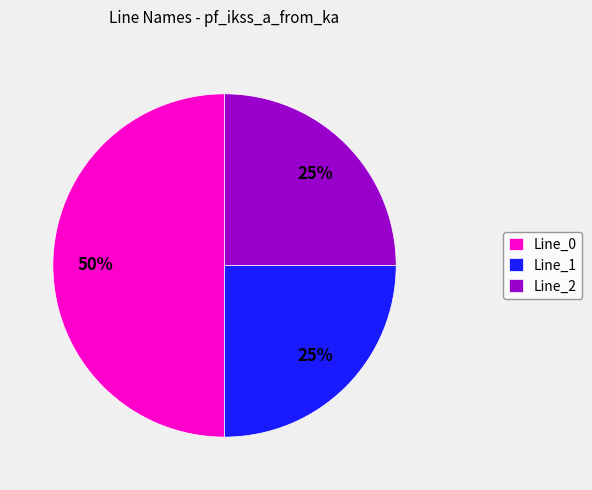

To the nearest percent, what portion does Line_1 represent?

25%